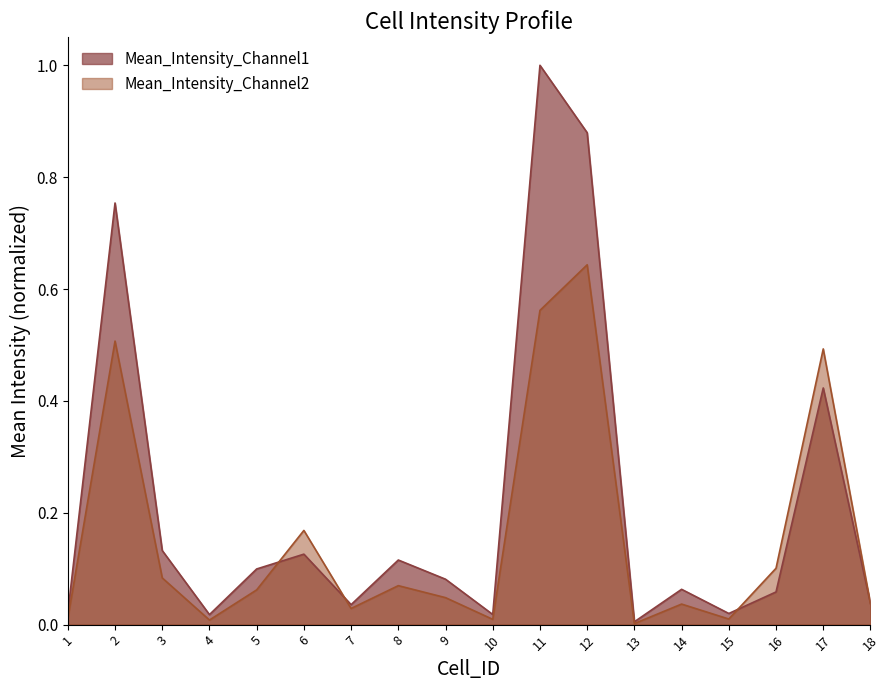

True or false: Mean_Intensity_Channel1 and Mean_Intensity_Channel2 cross at least once.

True